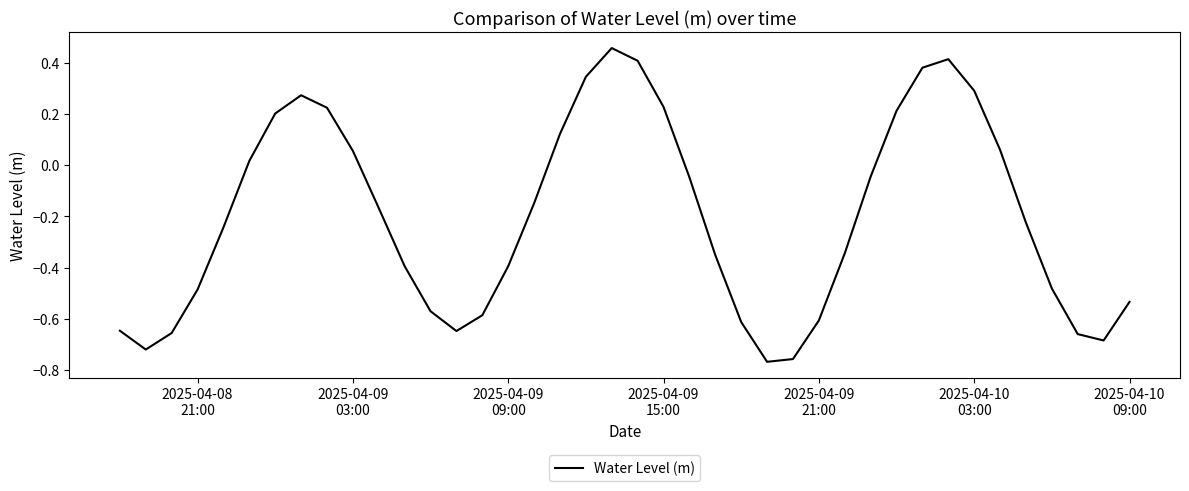

What is the difference between the maximum and minimum values?

1.2